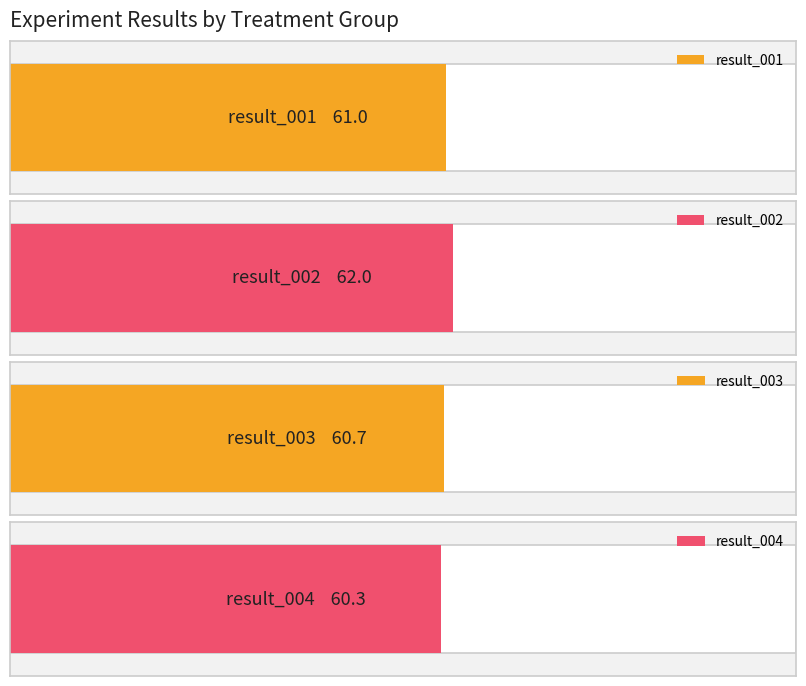

What are all the series names shown in the legend?

result_001, result_002, result_003, result_004